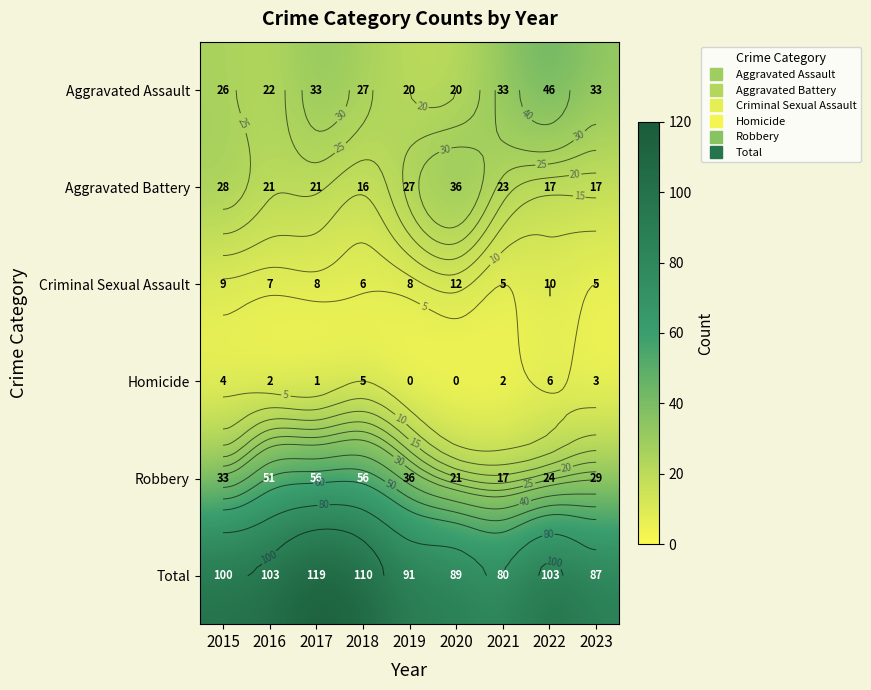

Rank the series by their maximum value, from lowest to highest.

Homicide, Criminal Sexual Assault, Aggravated Battery, Aggravated Assault, Robbery, Total